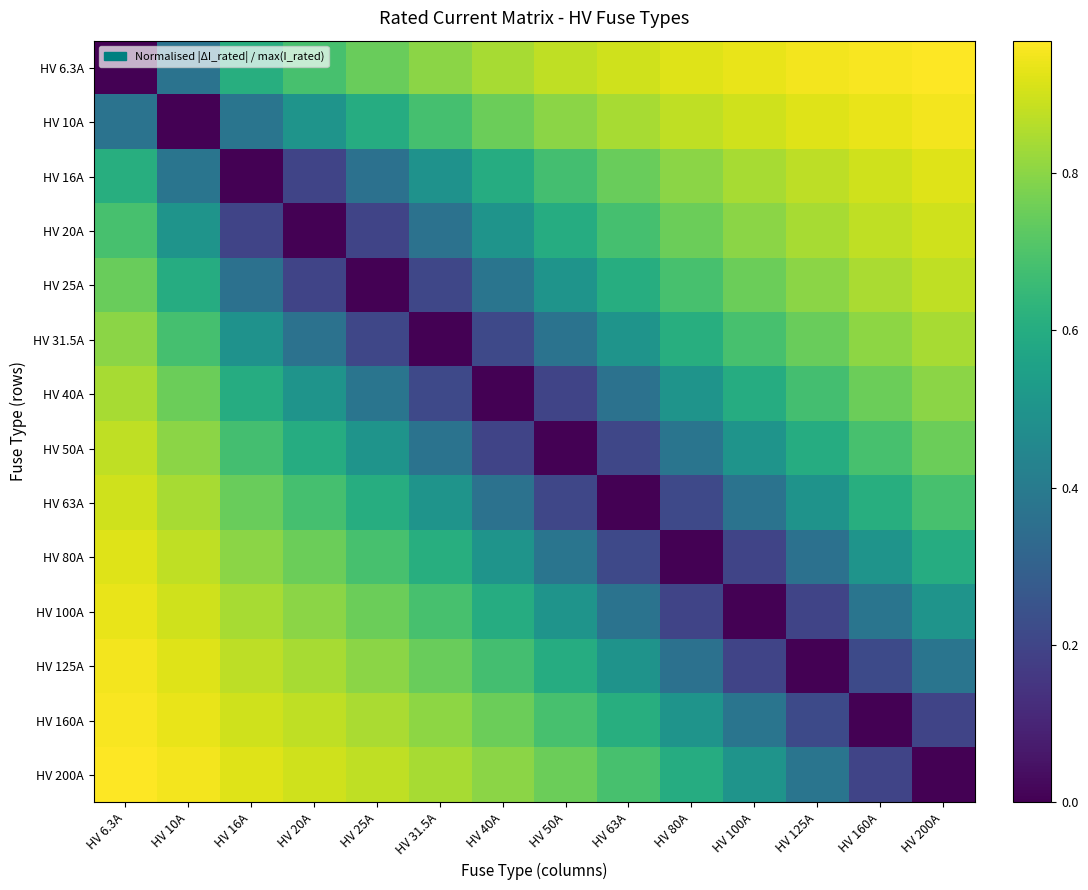

Reading right to left, what are all the values shown in this chart?

HV 6.3A: HV 200A=1.0	HV 160A=1.0	HV 125A=0.9	HV 100A=0.9	HV 80A=0.9	HV 63A=0.9	HV 50A=0.9	HV 40A=0.8	HV 31.5A=0.8	HV 25A=0.7	HV 20A=0.7	HV 16A=0.6	HV 10A=0.4	HV 6.3A=0.0
HV 10A: HV 200A=0.9	HV 160A=0.9	HV 125A=0.9	HV 100A=0.9	HV 80A=0.9	HV 63A=0.8	HV 50A=0.8	HV 40A=0.8	HV 31.5A=0.7	HV 25A=0.6	HV 20A=0.5	HV 16A=0.4	HV 10A=0.0	HV 6.3A=0.4
HV 16A: HV 200A=0.9	HV 160A=0.9	HV 125A=0.9	HV 100A=0.8	HV 80A=0.8	HV 63A=0.7	HV 50A=0.7	HV 40A=0.6	HV 31.5A=0.5	HV 25A=0.4	HV 20A=0.2	HV 16A=0.0	HV 10A=0.4	HV 6.3A=0.6
HV 20A: HV 200A=0.9	HV 160A=0.9	HV 125A=0.8	HV 100A=0.8	HV 80A=0.8	HV 63A=0.7	HV 50A=0.6	HV 40A=0.5	HV 31.5A=0.4	HV 25A=0.2	HV 20A=0.0	HV 16A=0.2	HV 10A=0.5	HV 6.3A=0.7
HV 25A: HV 200A=0.9	HV 160A=0.8	HV 125A=0.8	HV 100A=0.8	HV 80A=0.7	HV 63A=0.6	HV 50A=0.5	HV 40A=0.4	HV 31.5A=0.2	HV 25A=0.0	HV 20A=0.2	HV 16A=0.4	HV 10A=0.6	HV 6.3A=0.7
HV 31.5A: HV 200A=0.8	HV 160A=0.8	HV 125A=0.7	HV 100A=0.7	HV 80A=0.6	HV 63A=0.5	HV 50A=0.4	HV 40A=0.2	HV 31.5A=0.0	HV 25A=0.2	HV 20A=0.4	HV 16A=0.5	HV 10A=0.7	HV 6.3A=0.8
HV 40A: HV 200A=0.8	HV 160A=0.8	HV 125A=0.7	HV 100A=0.6	HV 80A=0.5	HV 63A=0.4	HV 50A=0.2	HV 40A=0.0	HV 31.5A=0.2	HV 25A=0.4	HV 20A=0.5	HV 16A=0.6	HV 10A=0.8	HV 6.3A=0.8
HV 50A: HV 200A=0.8	HV 160A=0.7	HV 125A=0.6	HV 100A=0.5	HV 80A=0.4	HV 63A=0.2	HV 50A=0.0	HV 40A=0.2	HV 31.5A=0.4	HV 25A=0.5	HV 20A=0.6	HV 16A=0.7	HV 10A=0.8	HV 6.3A=0.9
HV 63A: HV 200A=0.7	HV 160A=0.6	HV 125A=0.5	HV 100A=0.4	HV 80A=0.2	HV 63A=0.0	HV 50A=0.2	HV 40A=0.4	HV 31.5A=0.5	HV 25A=0.6	HV 20A=0.7	HV 16A=0.7	HV 10A=0.8	HV 6.3A=0.9
HV 80A: HV 200A=0.6	HV 160A=0.5	HV 125A=0.4	HV 100A=0.2	HV 80A=0.0	HV 63A=0.2	HV 50A=0.4	HV 40A=0.5	HV 31.5A=0.6	HV 25A=0.7	HV 20A=0.8	HV 16A=0.8	HV 10A=0.9	HV 6.3A=0.9
HV 100A: HV 200A=0.5	HV 160A=0.4	HV 125A=0.2	HV 100A=0.0	HV 80A=0.2	HV 63A=0.4	HV 50A=0.5	HV 40A=0.6	HV 31.5A=0.7	HV 25A=0.8	HV 20A=0.8	HV 16A=0.8	HV 10A=0.9	HV 6.3A=0.9
HV 125A: HV 200A=0.4	HV 160A=0.2	HV 125A=0.0	HV 100A=0.2	HV 80A=0.4	HV 63A=0.5	HV 50A=0.6	HV 40A=0.7	HV 31.5A=0.7	HV 25A=0.8	HV 20A=0.8	HV 16A=0.9	HV 10A=0.9	HV 6.3A=0.9
HV 160A: HV 200A=0.2	HV 160A=0.0	HV 125A=0.2	HV 100A=0.4	HV 80A=0.5	HV 63A=0.6	HV 50A=0.7	HV 40A=0.8	HV 31.5A=0.8	HV 25A=0.8	HV 20A=0.9	HV 16A=0.9	HV 10A=0.9	HV 6.3A=1.0
HV 200A: HV 200A=0.0	HV 160A=0.2	HV 125A=0.4	HV 100A=0.5	HV 80A=0.6	HV 63A=0.7	HV 50A=0.8	HV 40A=0.8	HV 31.5A=0.8	HV 25A=0.9	HV 20A=0.9	HV 16A=0.9	HV 10A=0.9	HV 6.3A=1.0